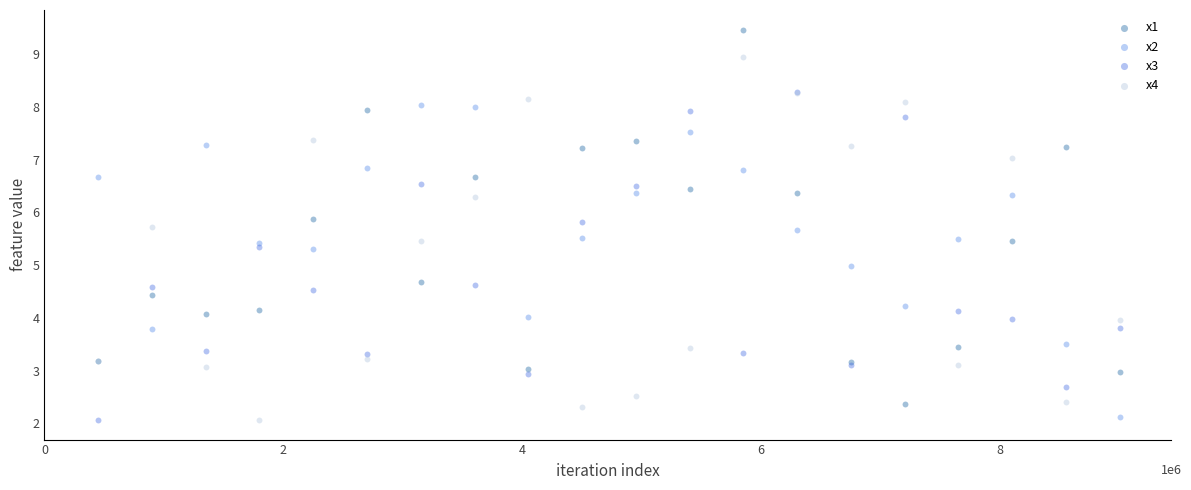

Which series contains the highest Y value?

x1